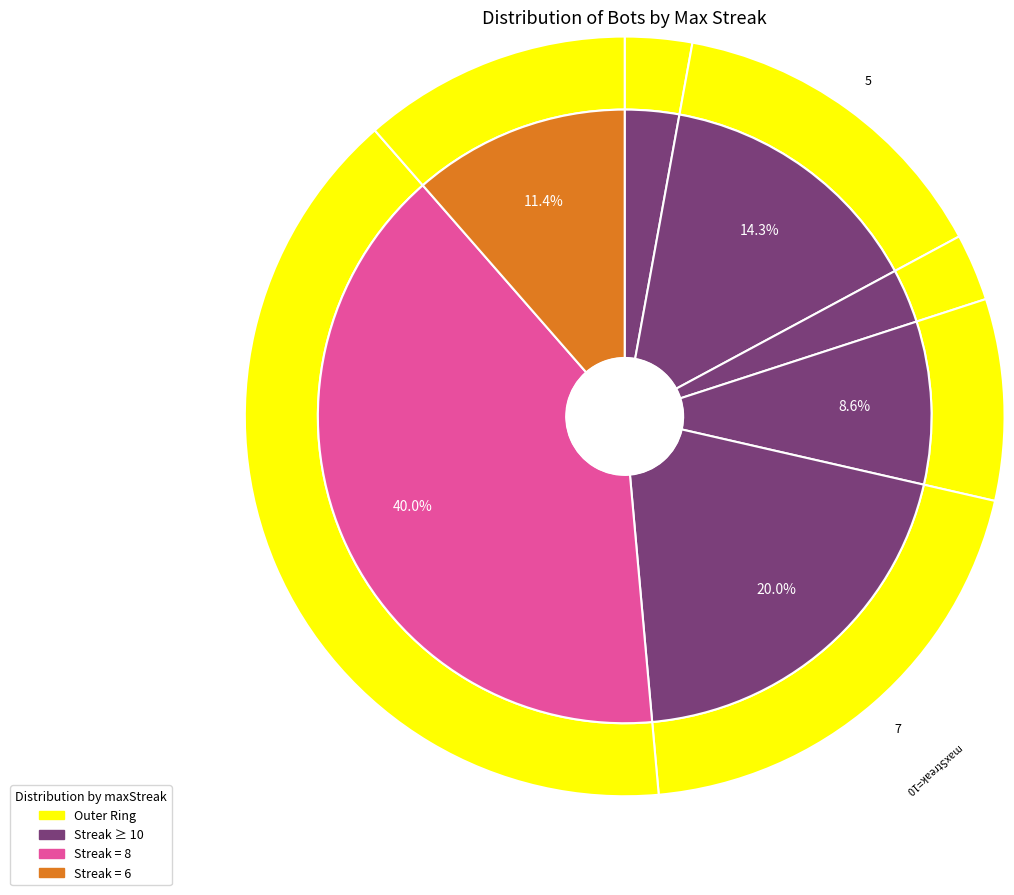

To the nearest percent, what is the combined percentage of 8 and 18?

43%